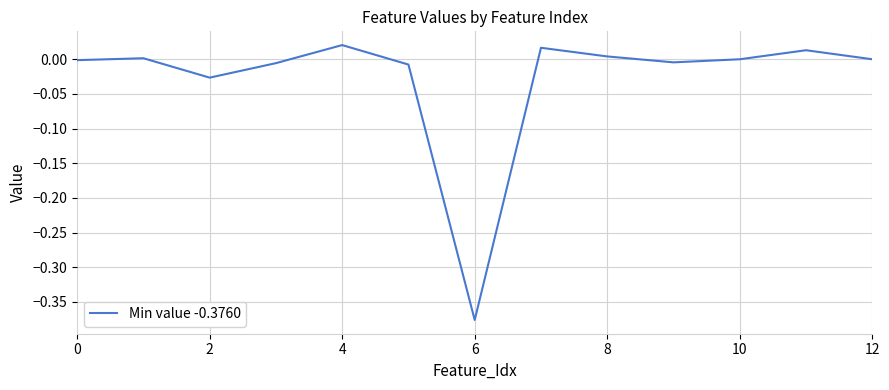

How many interior local valleys (lower than both neighbors) does the data have?

3